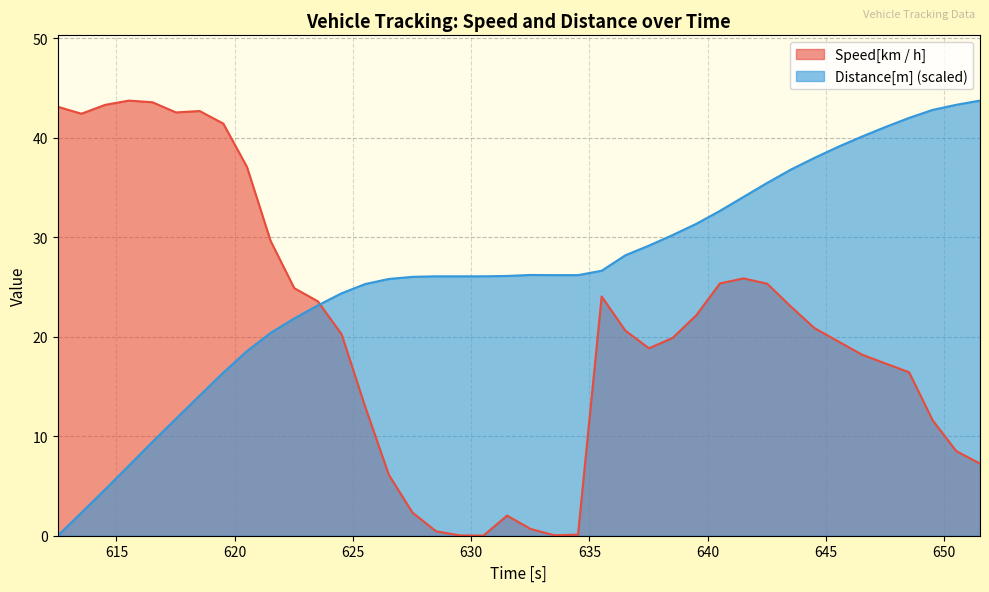

At which category does the chart reach its minimum across all series?

612.52